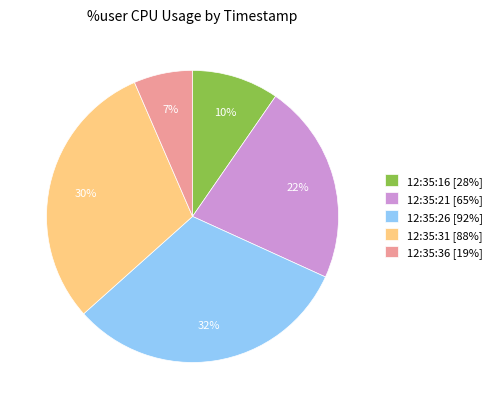

Does any single category account for the majority?

No